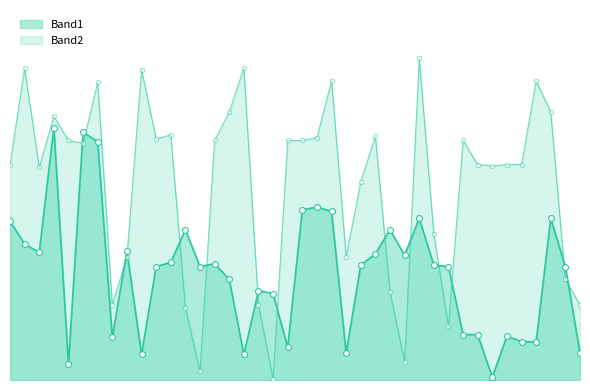

Which series has the largest total across all categories?

Band2